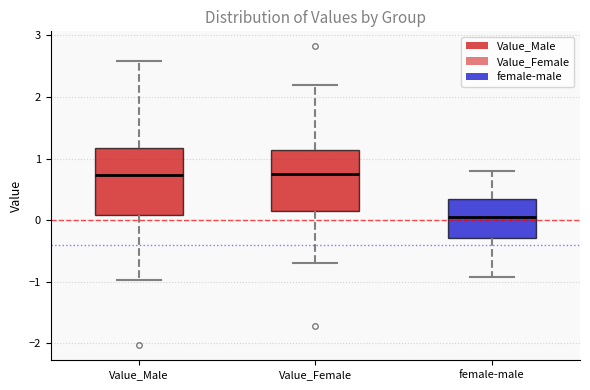

Reading left to right, read every box against the y-axis: the position of its median line, the range the box covers, and the ends of its whiskers. The values are not printed on the chart, so give them approximately, as read against the axis.

Value_Male: median 0.7, box 0.1 to 1.2, whiskers -1.0 to 2.6
Value_Female: median 0.8, box 0.2 to 1.1, whiskers -0.7 to 2.2
female-male: median 0.1, box -0.3 to 0.4, whiskers -0.9 to 0.8